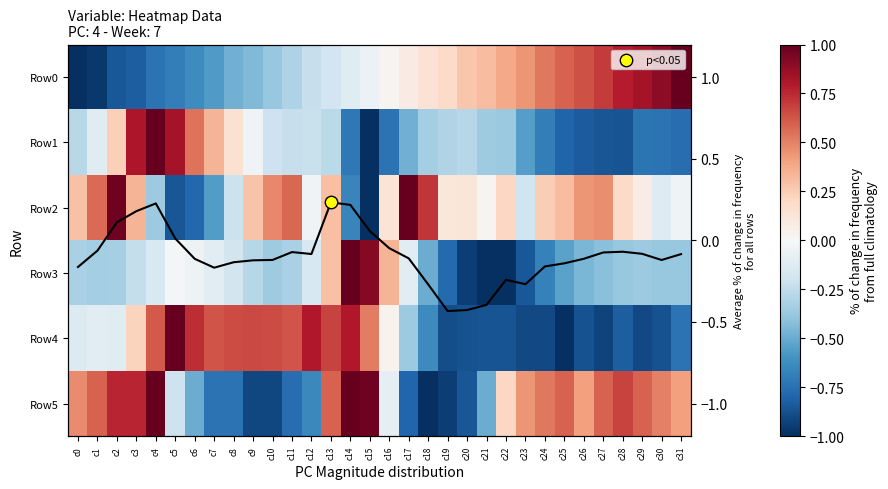

What value does the Row0 series have at c3?

-0.8